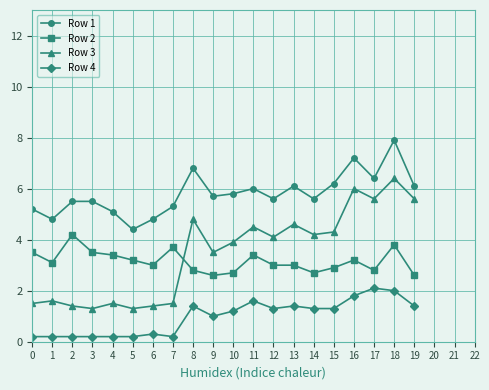

True or false: Row 3 has a value of 7.7 at 17.

False